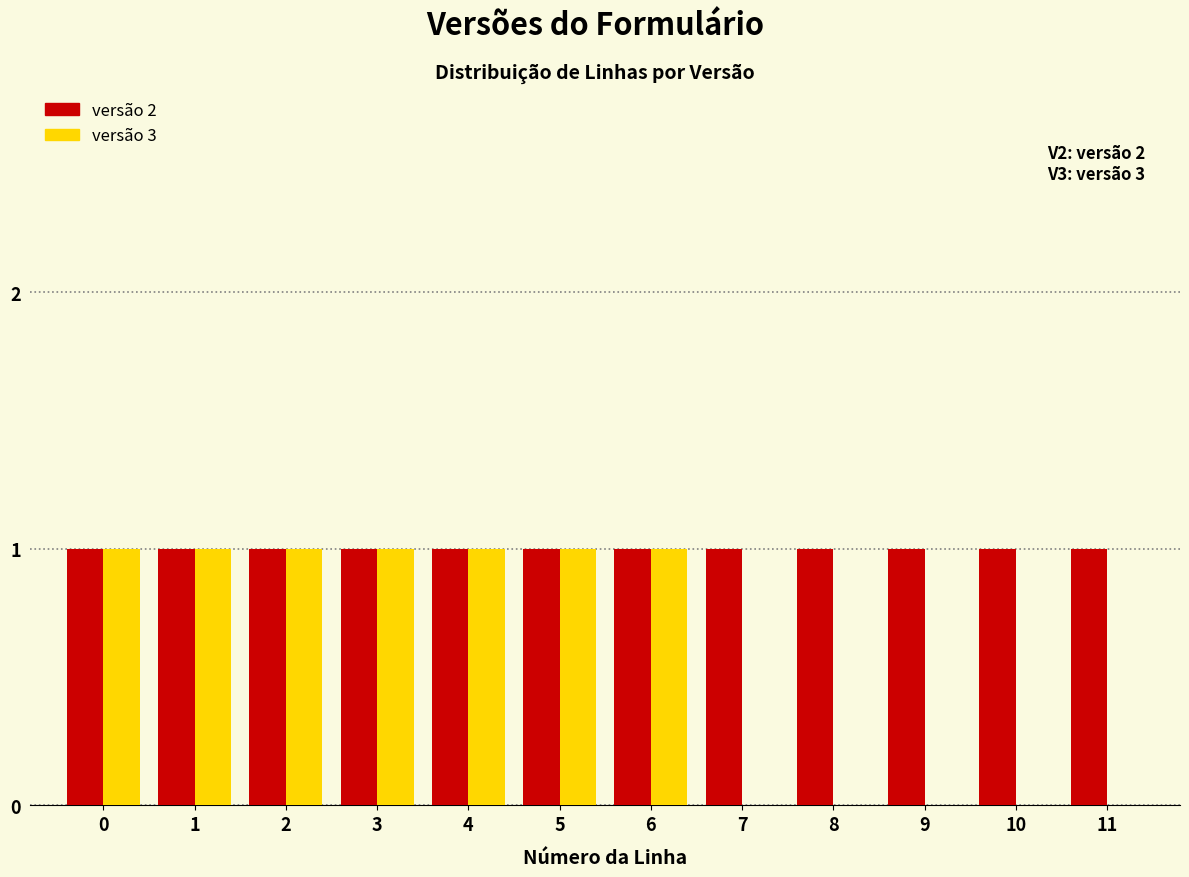

Reading left to right, list all the values displayed in this chart.

versão 2: 0=1	1=1	2=1	3=1	4=1	5=1	6=1	7=1	8=1	9=1	10=1	11=1
versão 3: 0=1	1=1	2=1	3=1	4=1	5=1	6=1	7=0	8=0	9=0	10=0	11=0